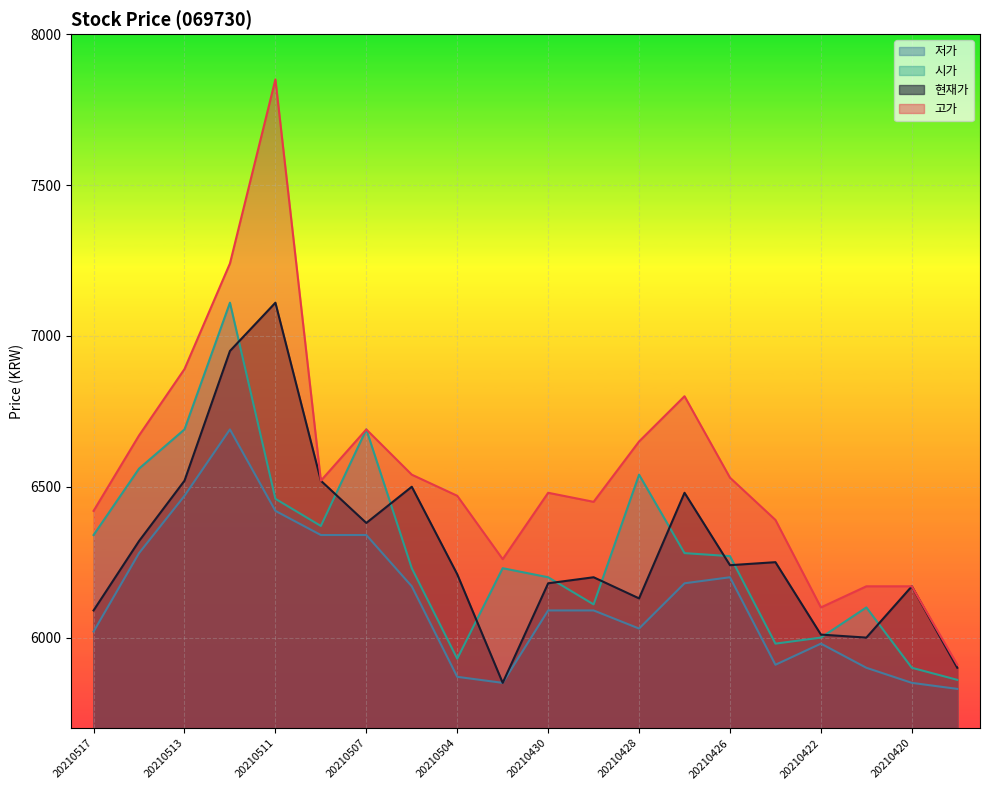

How many times do 시가 and 현재가 cross each other?

11